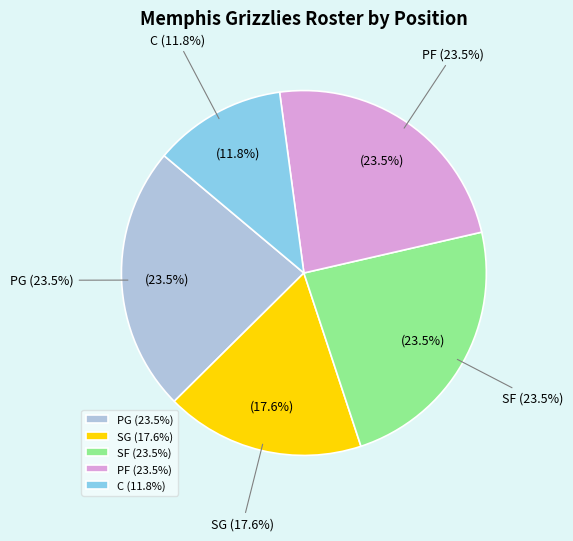

To the nearest percent, what percentage of the pie is PG?

24%